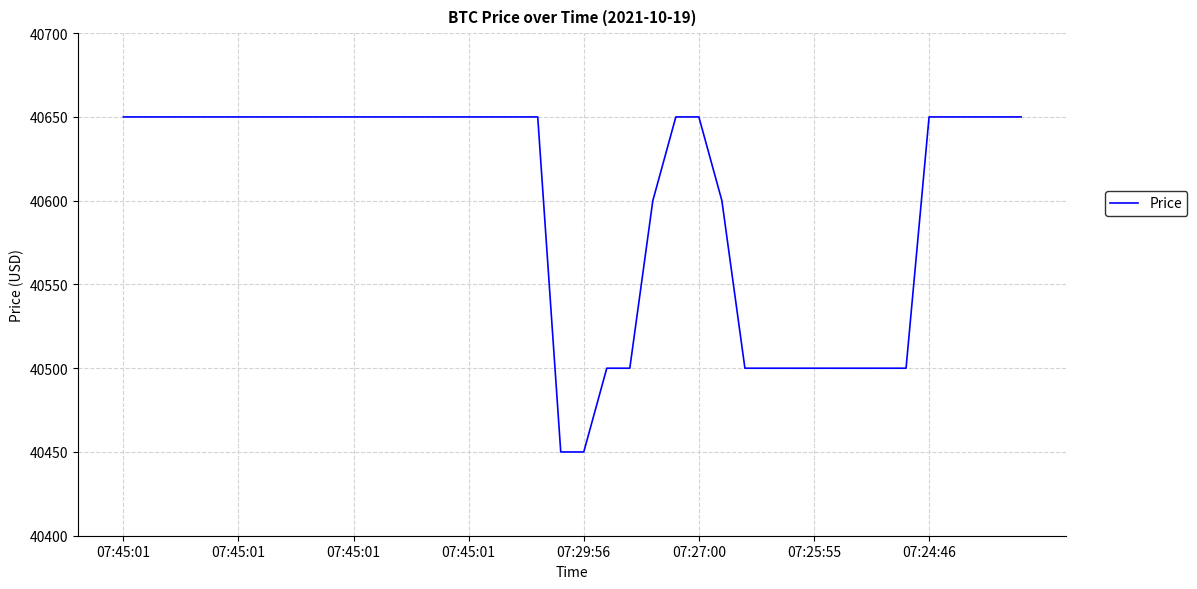

What is the difference between the maximum and minimum values?

200